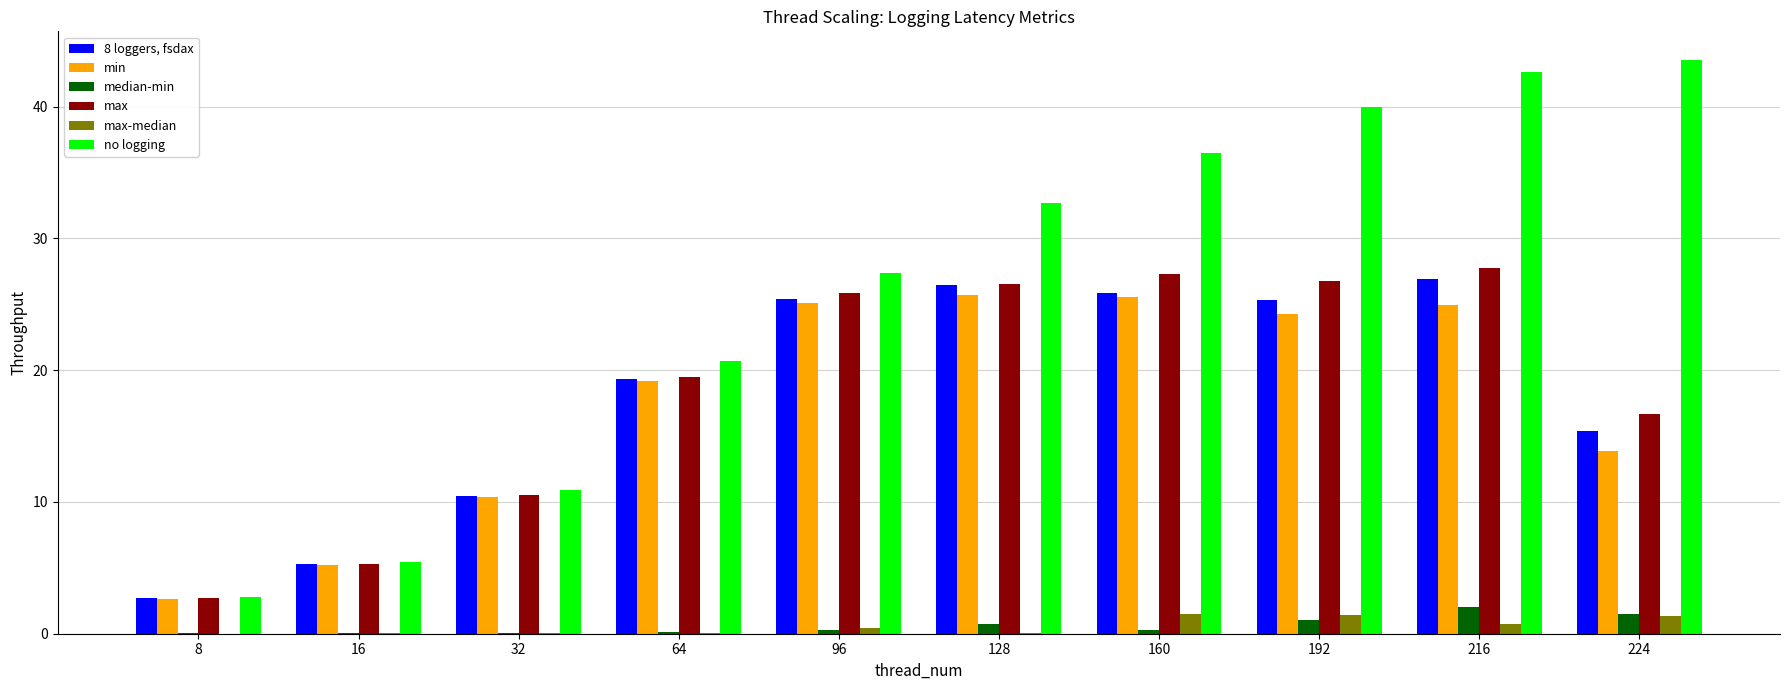

What is the sum of all no logging values?

262.7